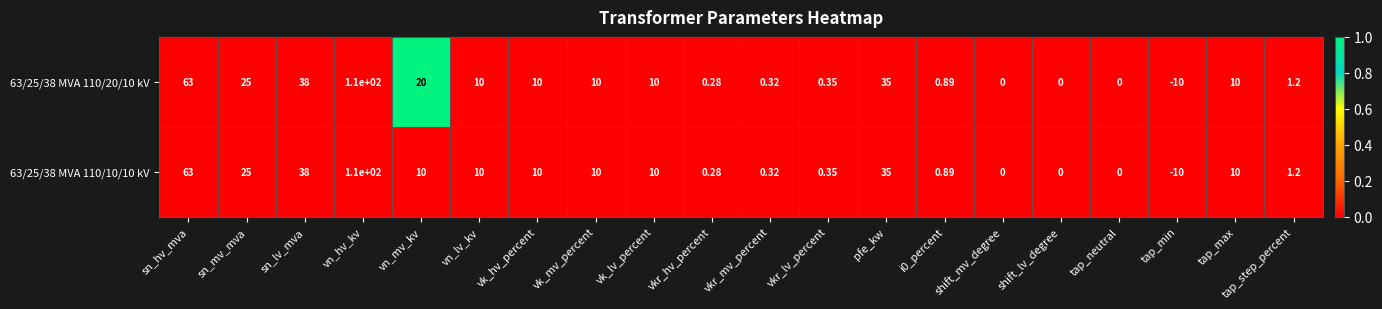

List the series in order of their overall mean, lowest first.

63/25/38 MVA 110/10/10 kV, 63/25/38 MVA 110/20/10 kV